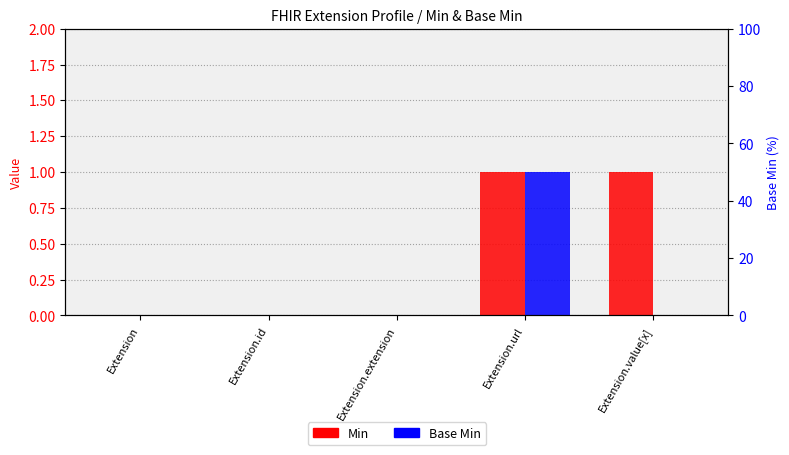

Which series changed the most between Extension.id and Extension.value[x]?

Min